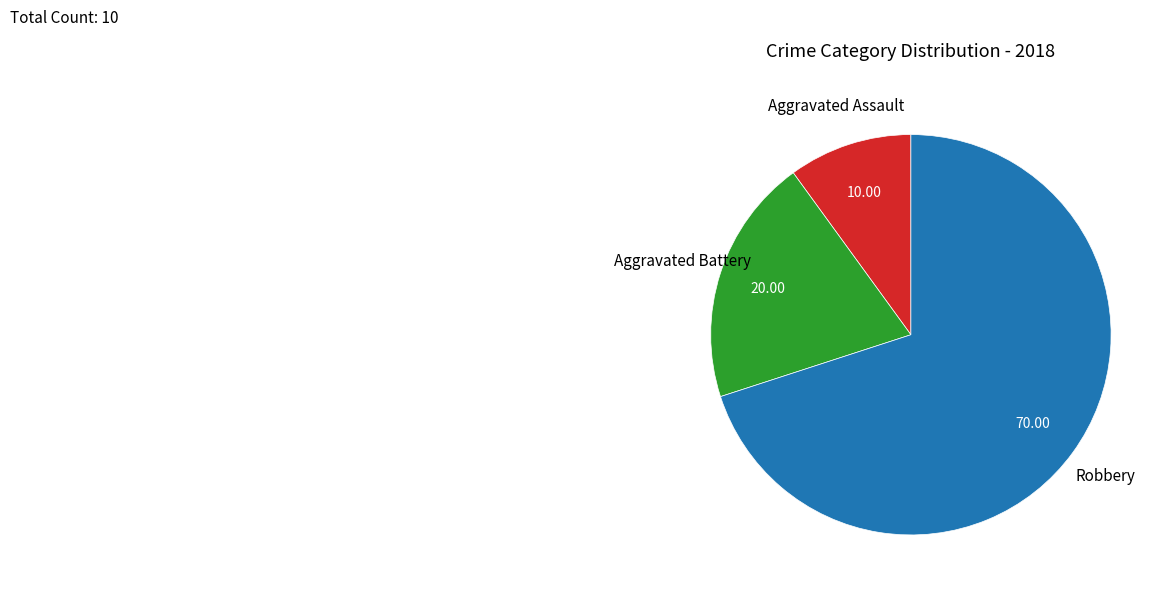

Between Aggravated Assault and Aggravated Battery, which is larger?

Aggravated Battery